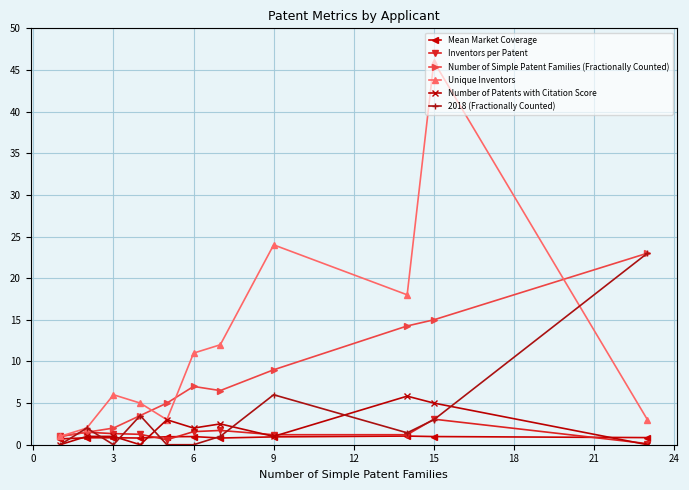

What is the maximum value shown in the chart?

46.0